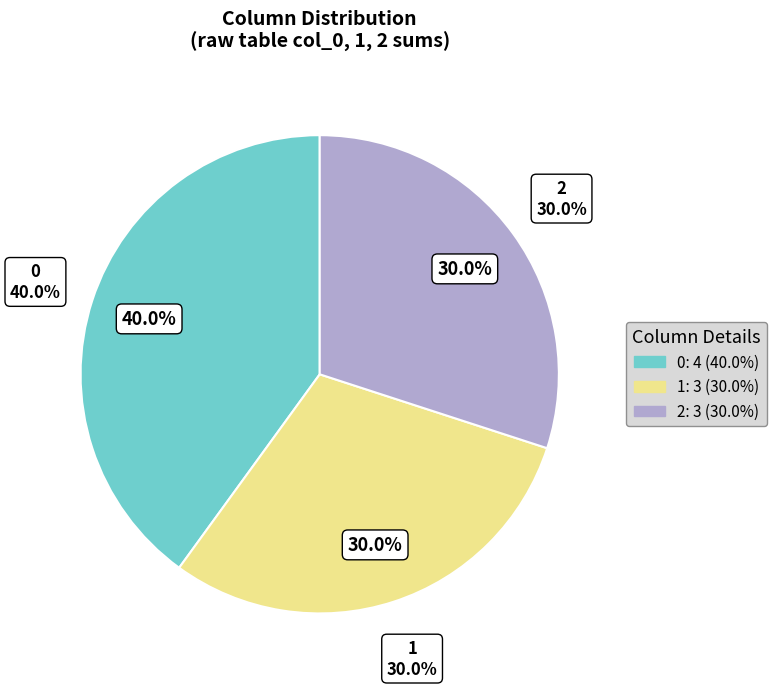

To the nearest percent, what is the difference between the largest and smallest slice percentages?

10%